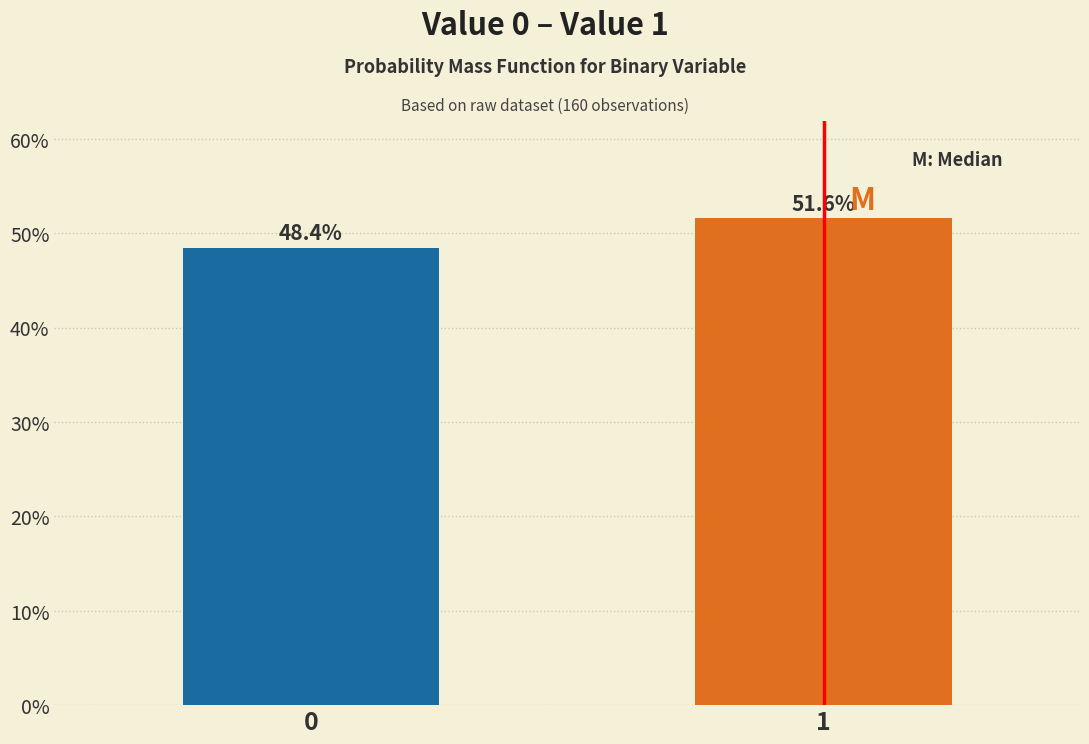

Reading left to right, extract all data points from this chart.

0=48.4	1=51.6